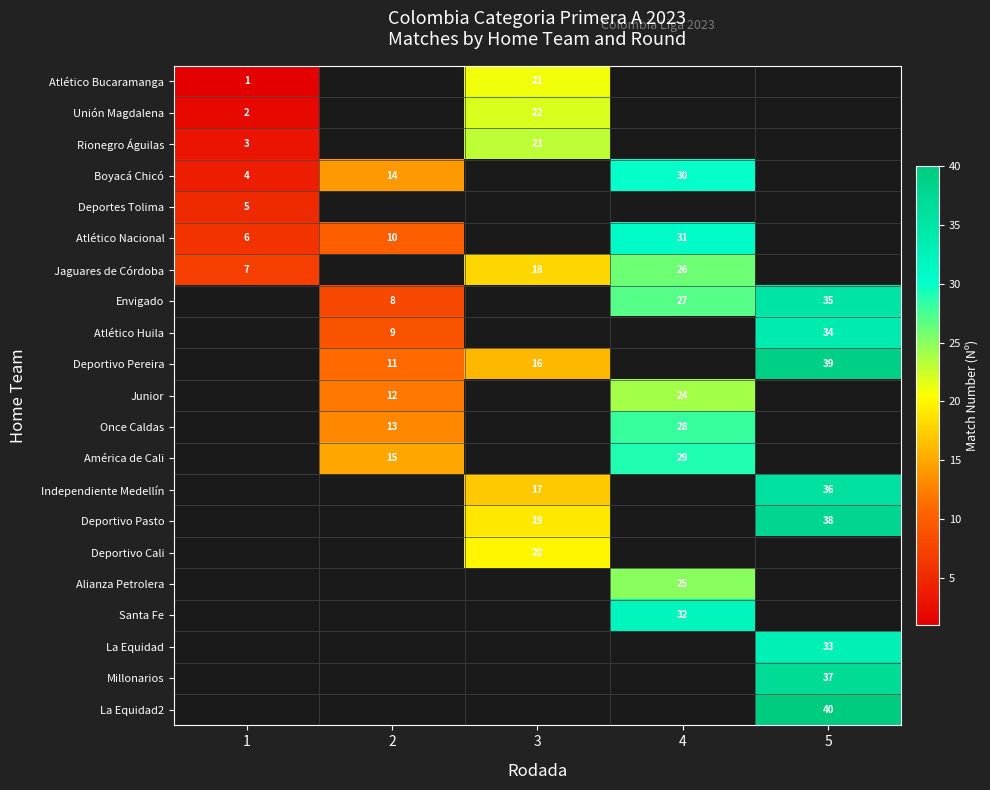

What is the smallest value displayed?

1.0